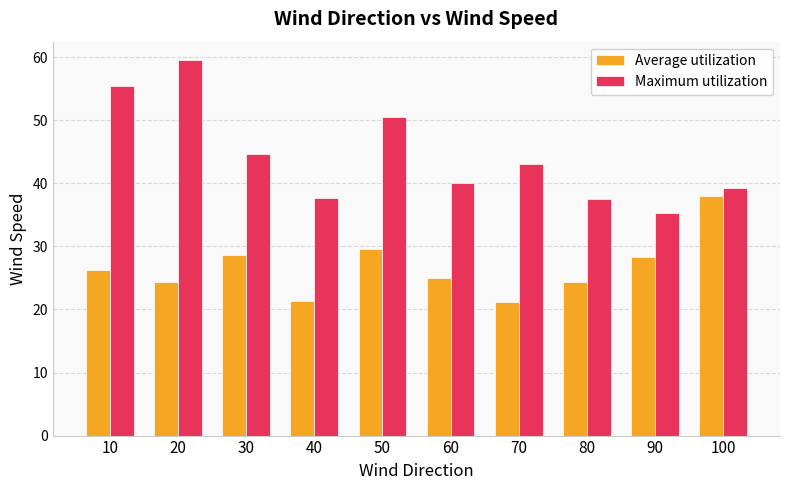

Does the chart contain any negative values?

No